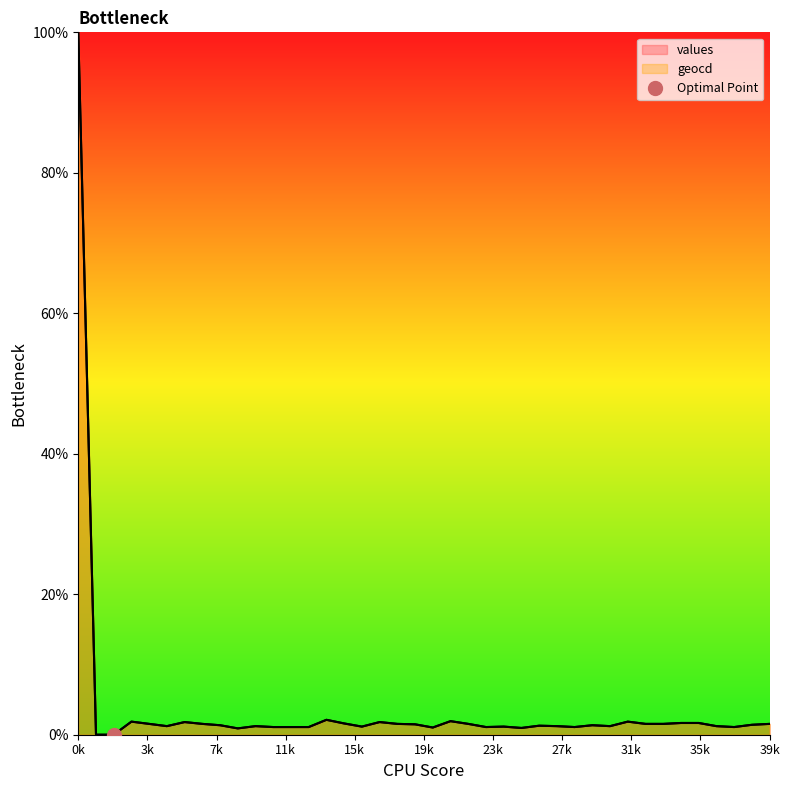

True or false: values and geocd intersect in this chart.

False